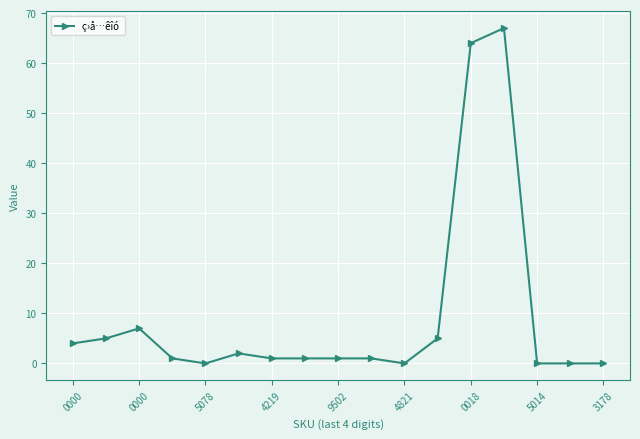

True or false: there are more than 0 points higher than both neighbors.

True